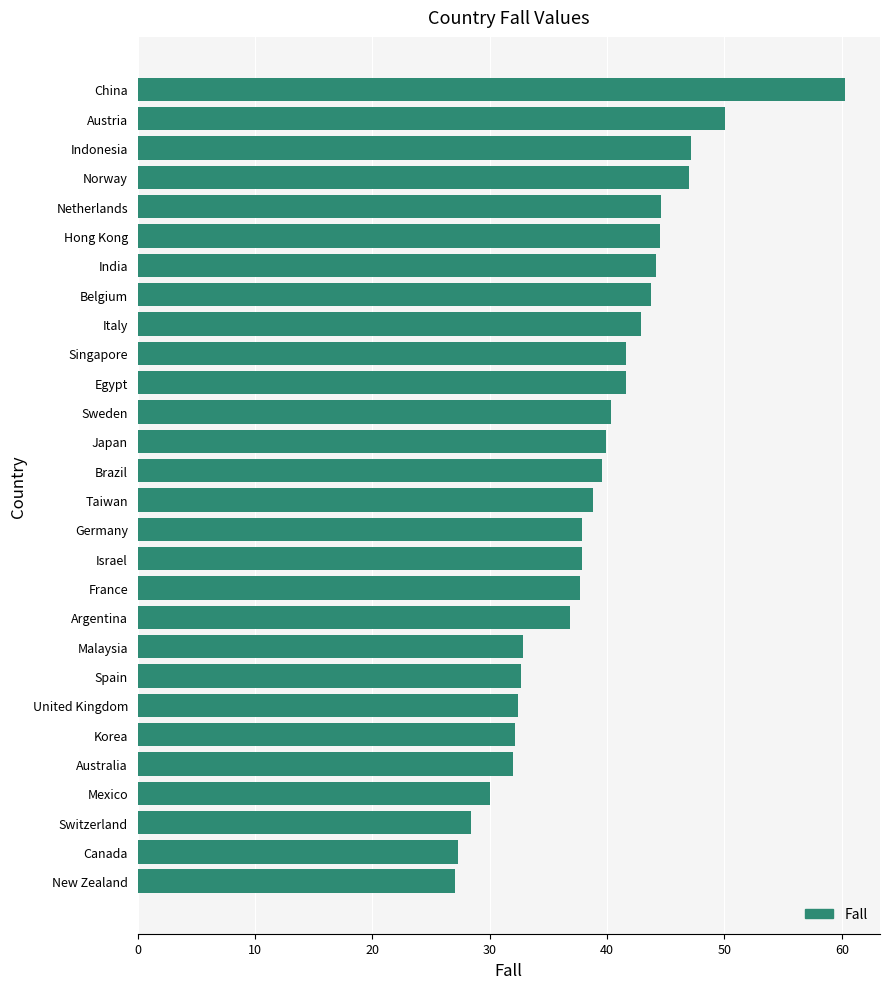

Are the bars grouped side by side (vs. stacked)?

No